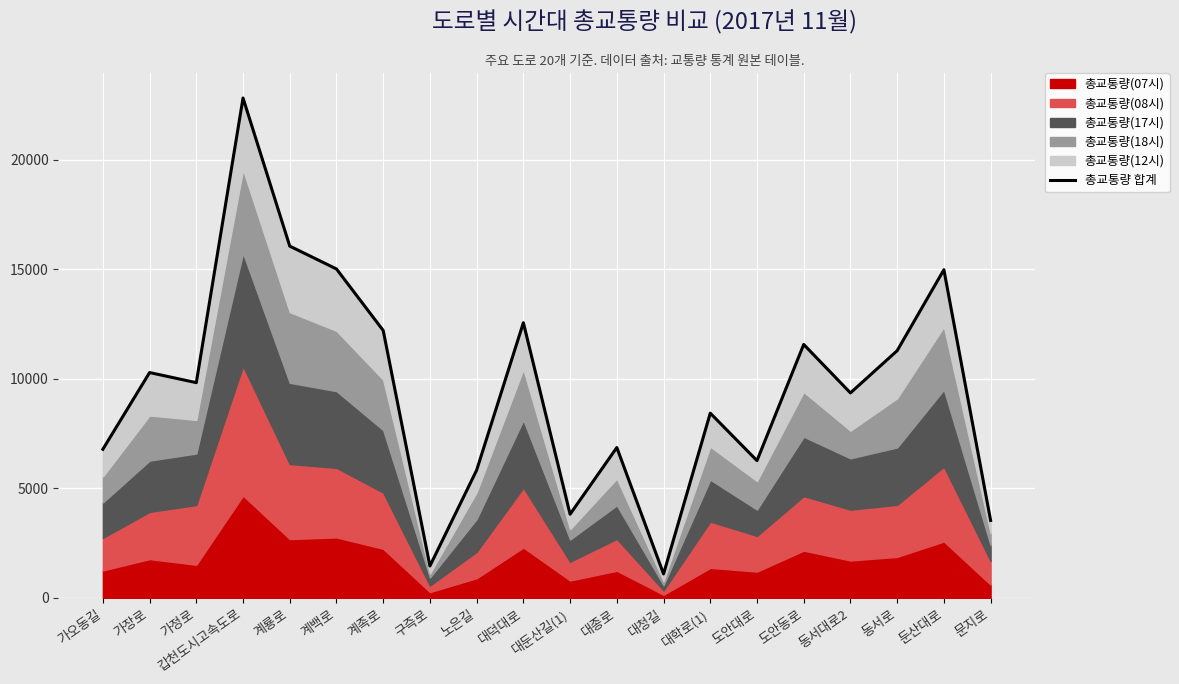

How many data points are less than 9826?

10